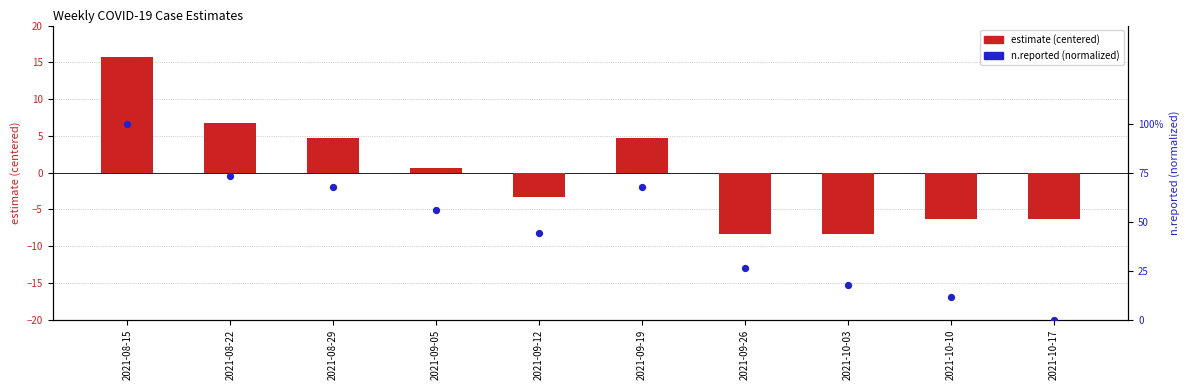

Which series reaches the maximum Y coordinate?

estimate (centered)